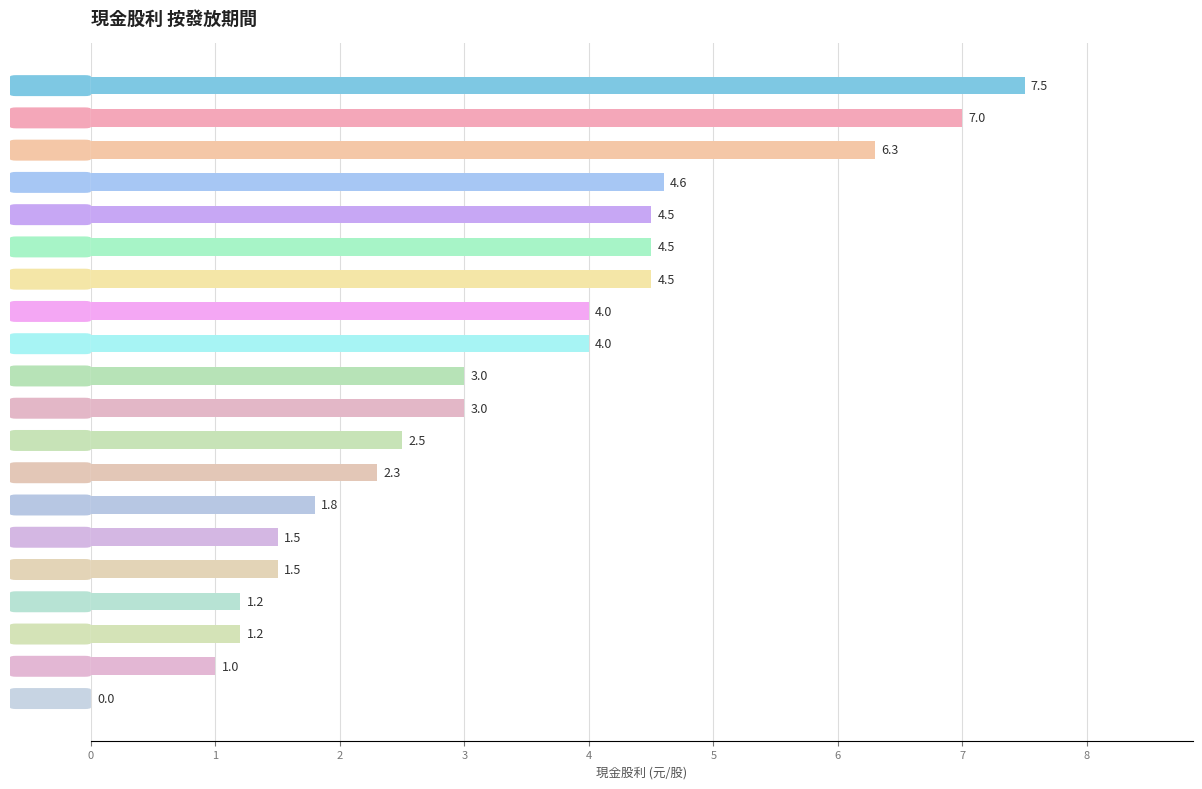

Reading top to bottom, transcribe all the data shown in this chart.

2013=7.5	2007=7.0	2022=6.3	2023=4.6	2025=4.5	2021=4.5	2017=4.5	2015=4.0	2014=4.0	2012=3.0	2006=3.0	2010=2.5	2024=2.3	2019=1.8	2018=1.5	2011=1.5	2020=1.2	2016=1.2	2008=1.0	2009=0.0